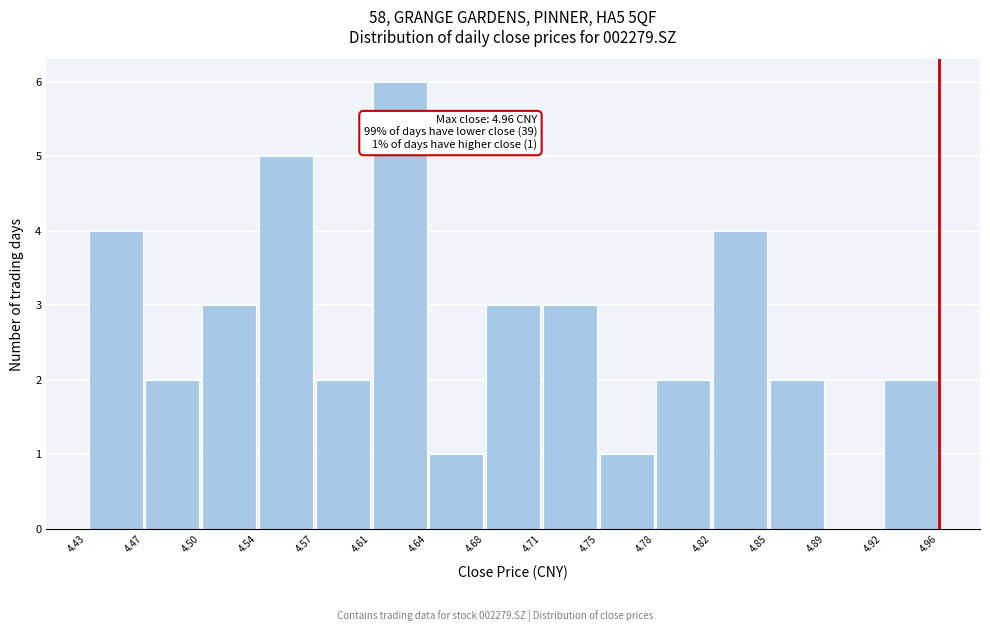

Which range on the x-axis has the tallest bar?

4.61 to 4.64